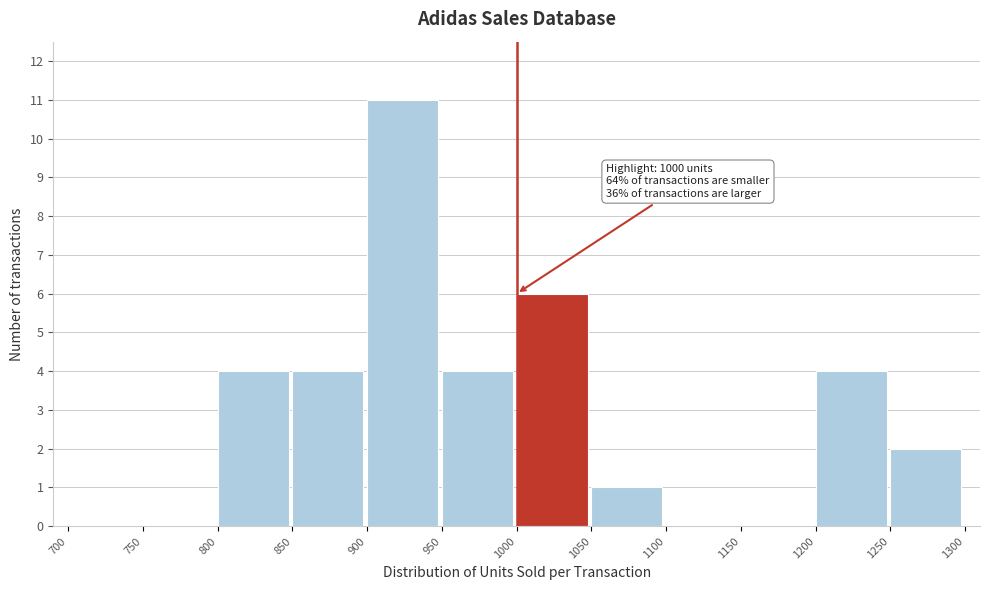

Over which range of the x-axis is the bar tallest?

900 to 950